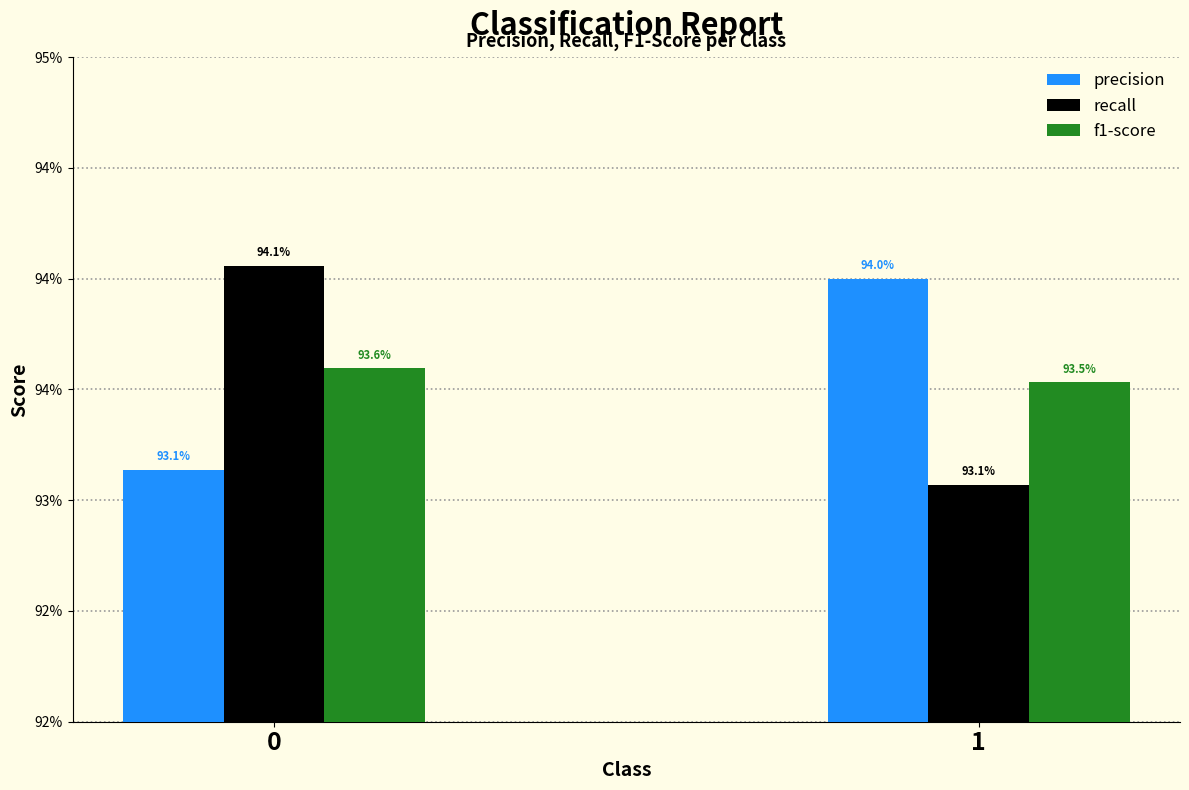

Are the bars horizontal?

No